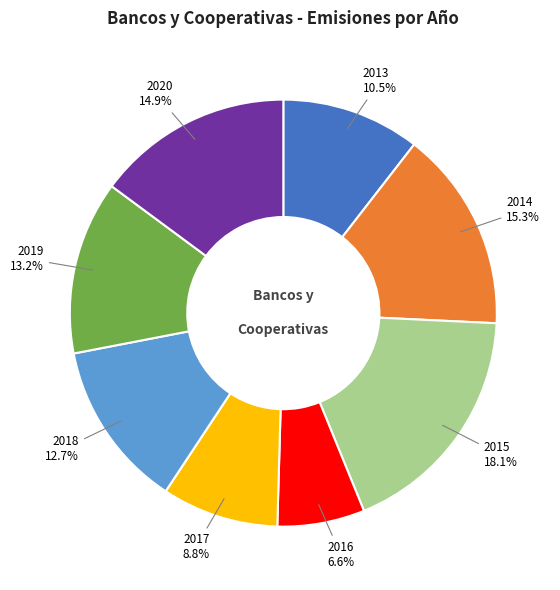

Is there any slice that represents more than half of the pie?

No